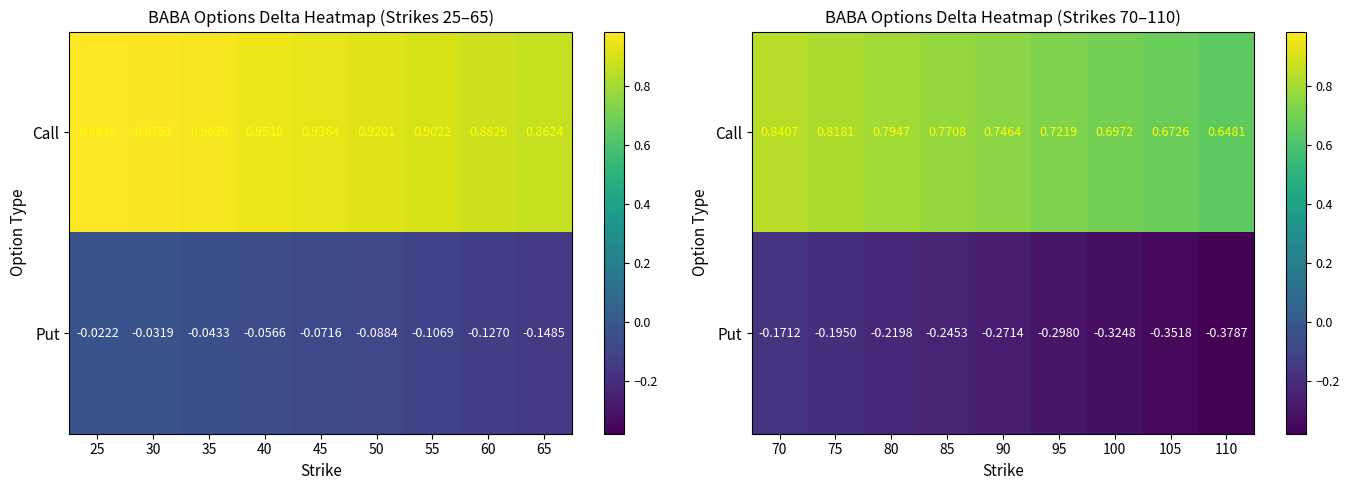

Which has a higher value, 55 or 50?

50